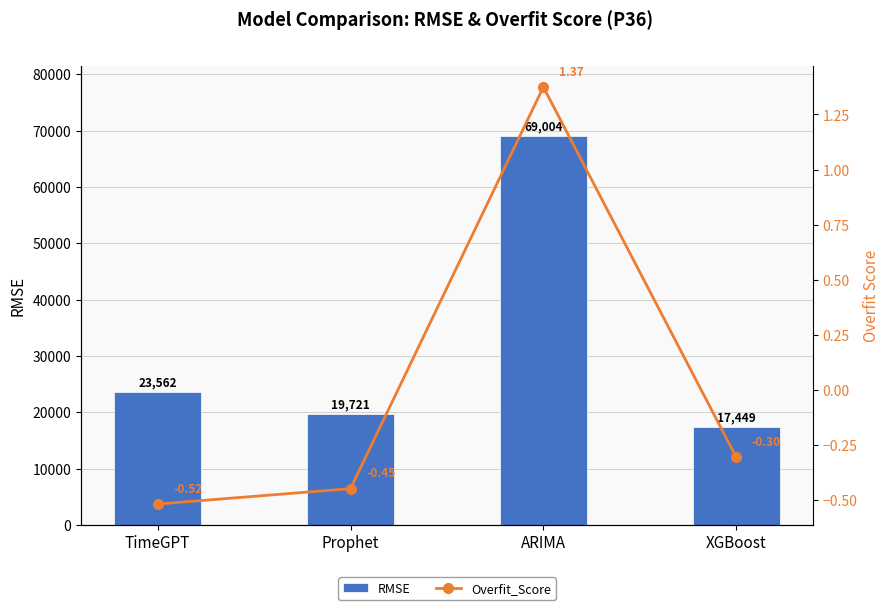

Is it true that Overfit_Score equals 0.8 at ARIMA?

False